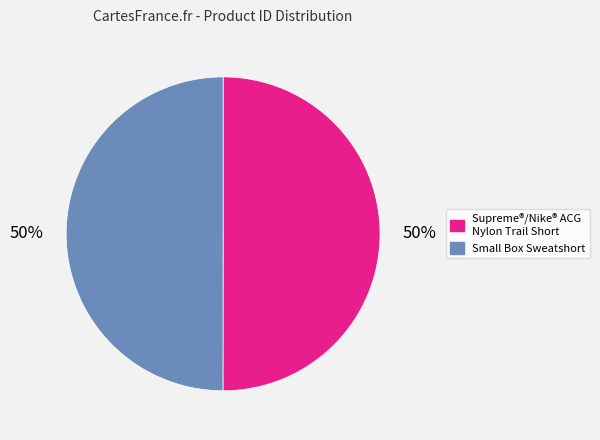

The Small Box Sweatshort slice represents 43% of the pie. True or false?

False